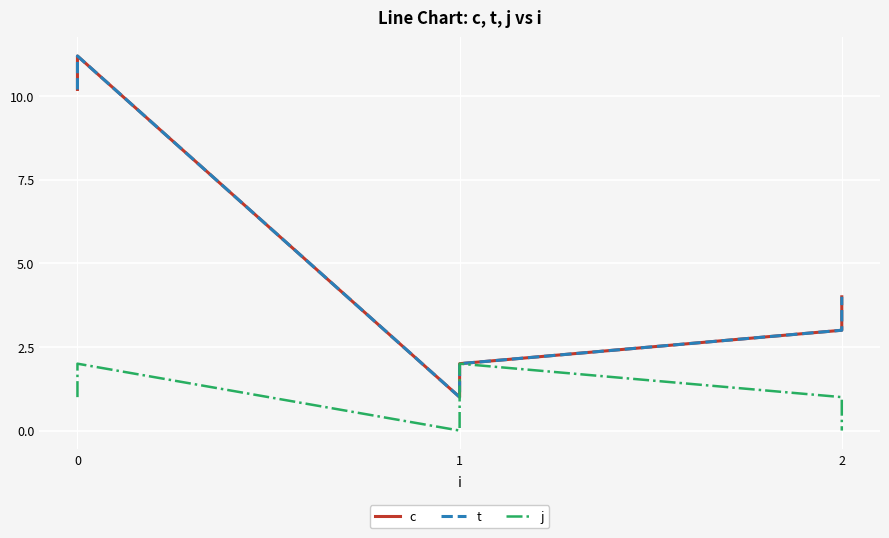

In j, how many points are lower than both neighbors (excluding endpoints)?

1